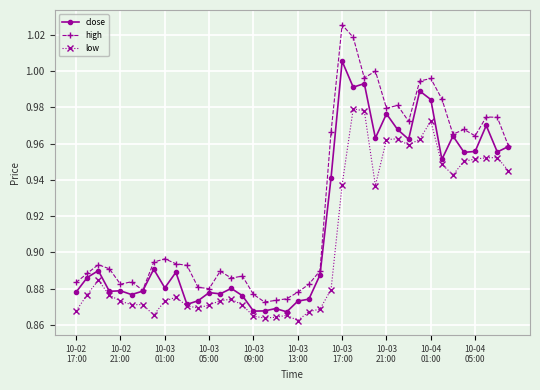

True or false: low and high intersect in this chart.

False